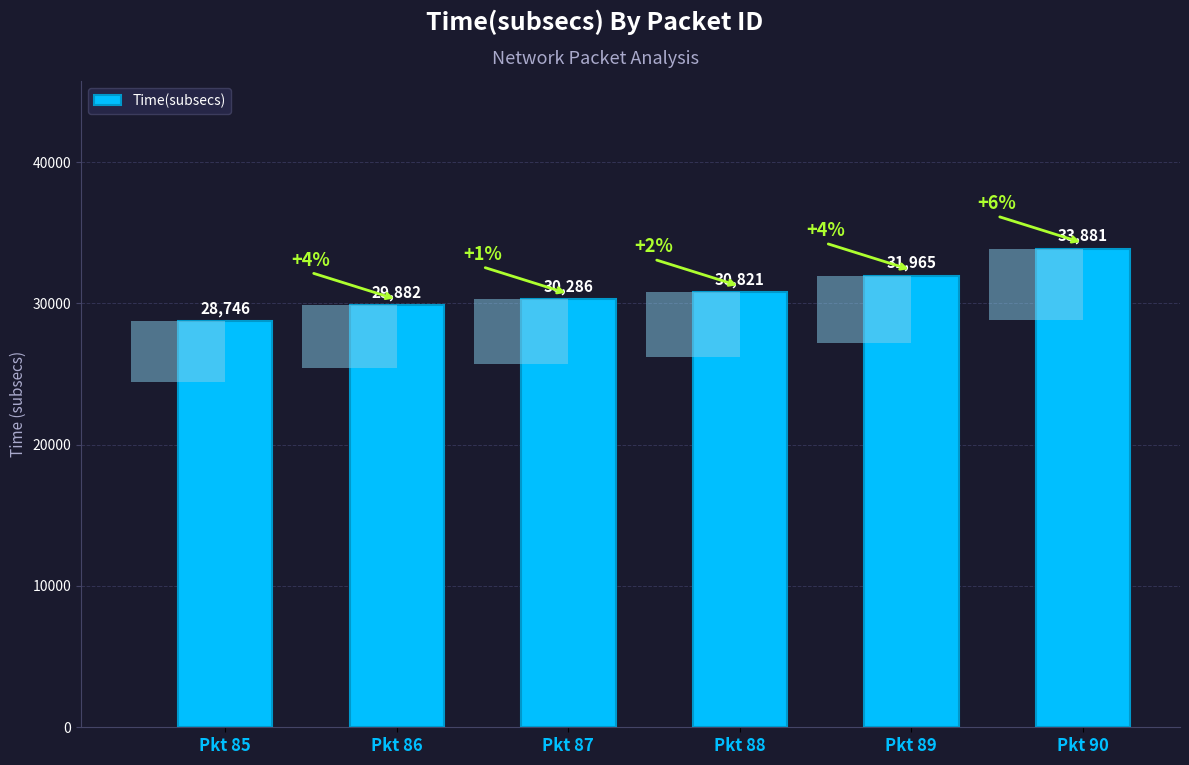

What is the change in value from Pkt 86 to Pkt 88?

+939